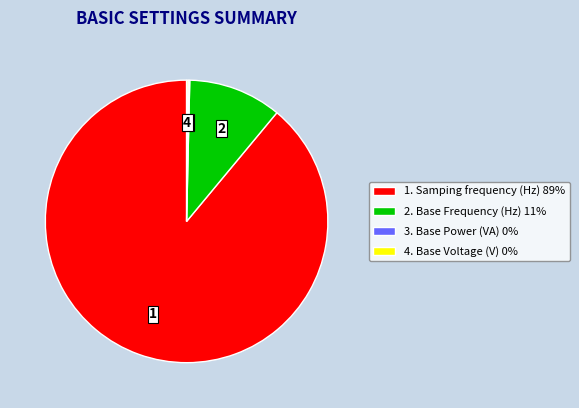

Does 1. Samping frequency (Hz) 89% account for over 50% of the chart?

Yes